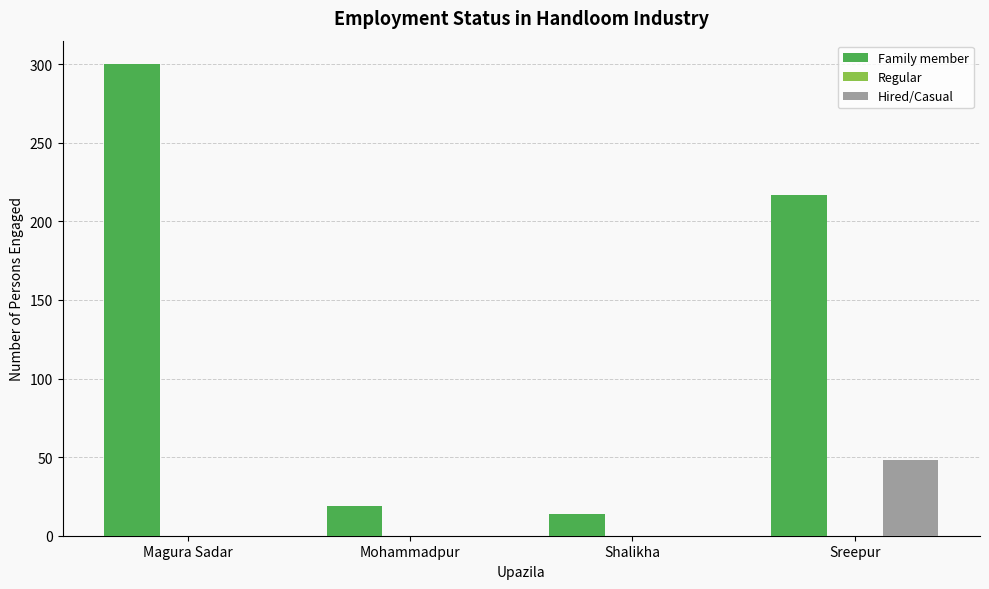

Which series has the largest total across all categories?

Family member